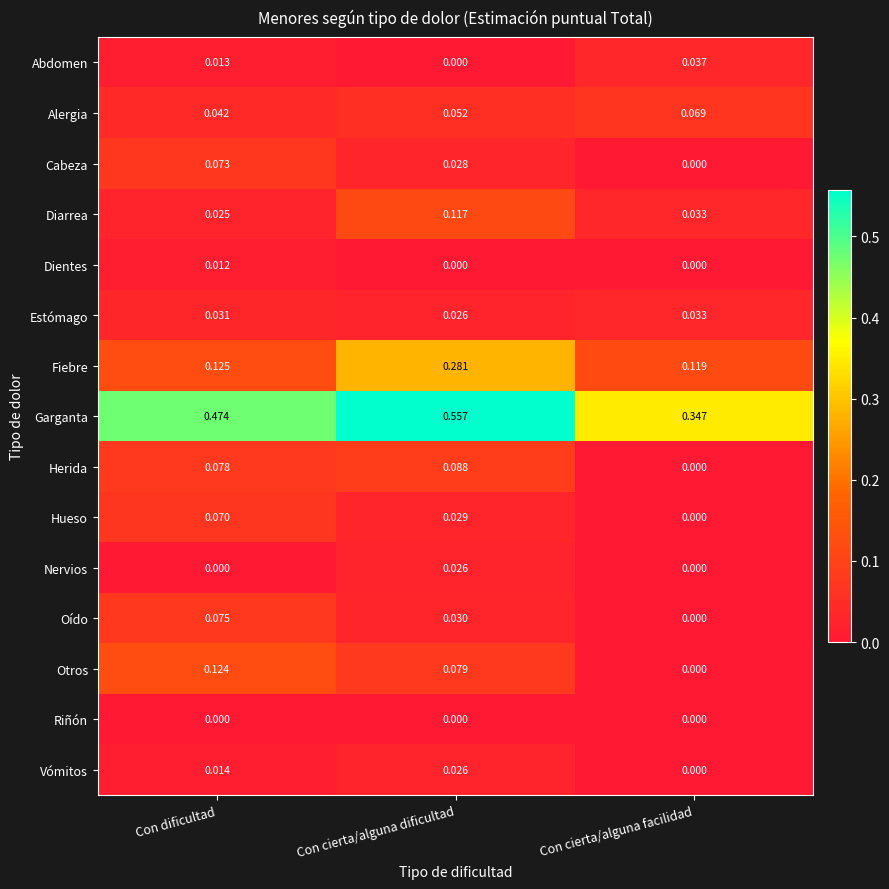

At which category is the sum across all series the highest?

Con cierta/alguna dificultad